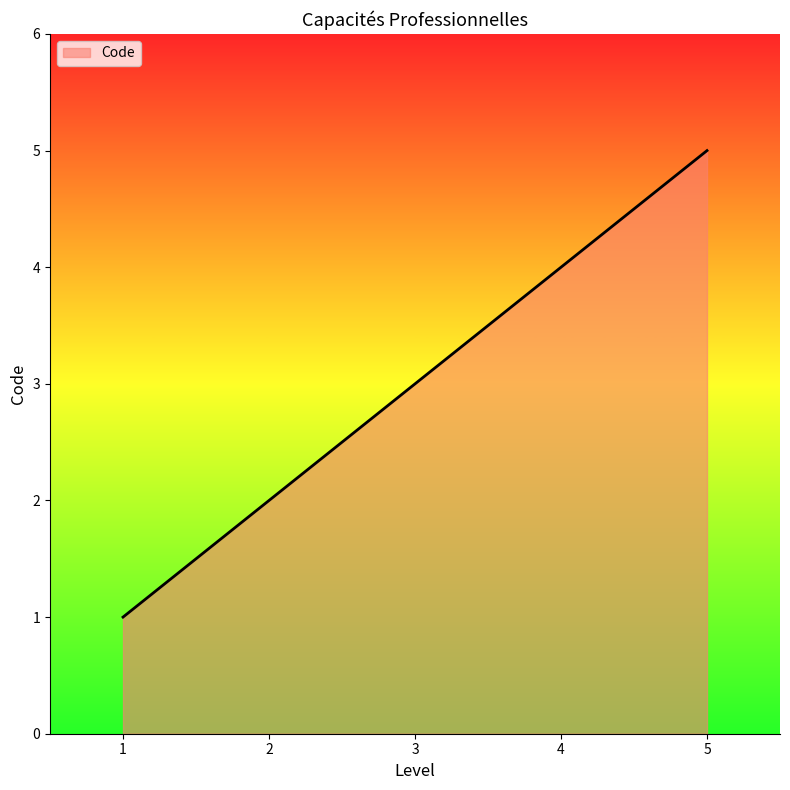

List the labels in order of value, smallest first.

1, 2, 3, 4, 5